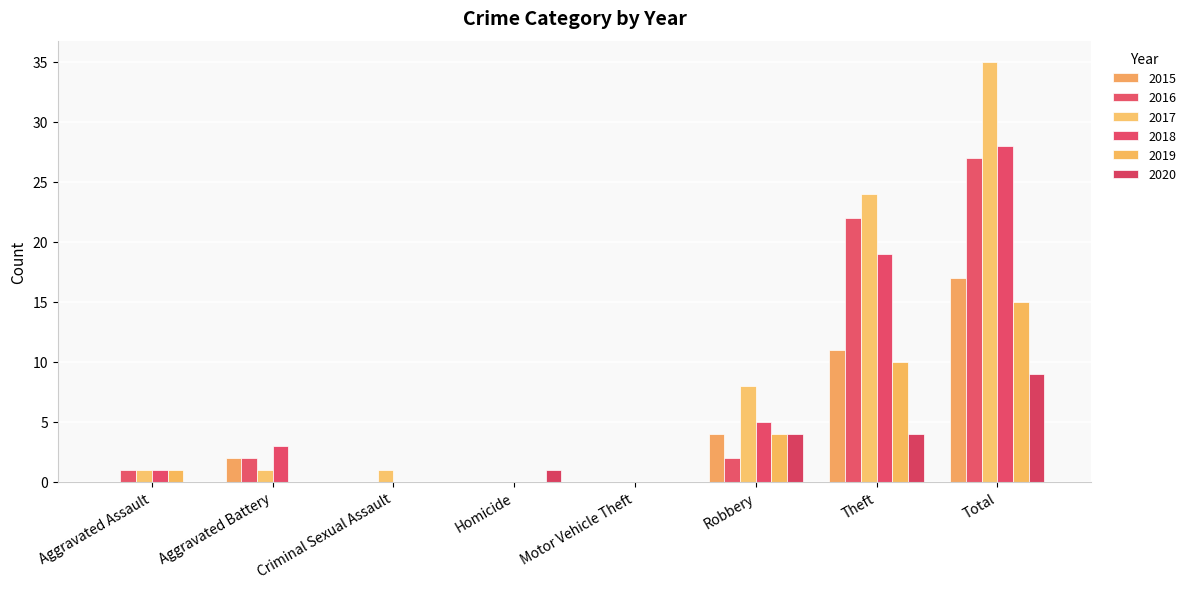

True or false: 2017 has a value of 9 at Total.

False